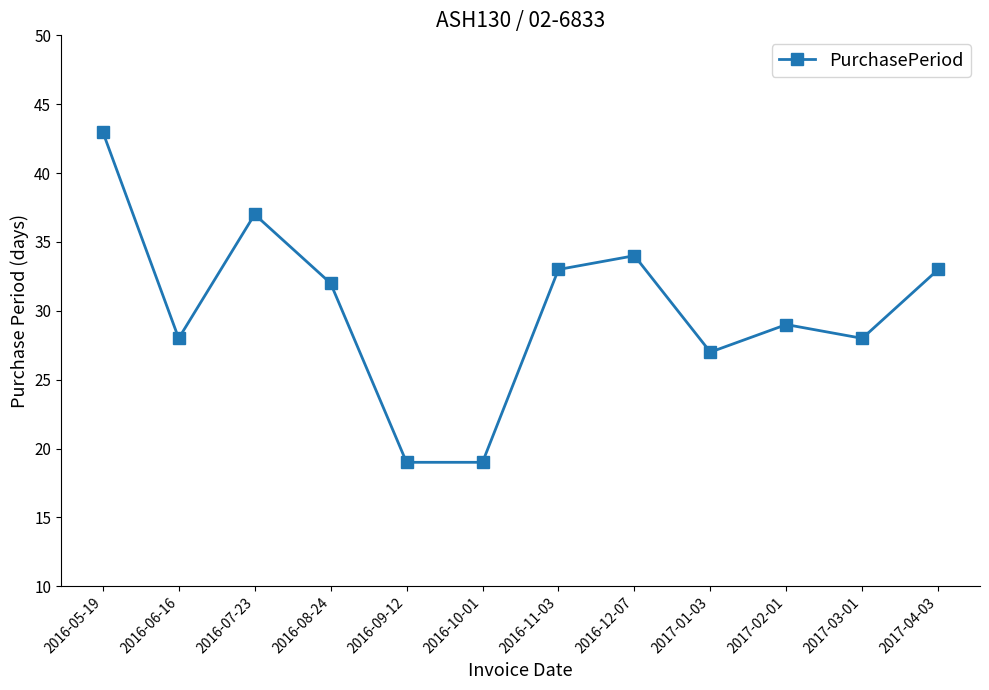

Reading right to left, extract all data points from this chart.

2017-04-03=33	2017-03-01=28	2017-02-01=29	2017-01-03=27	2016-12-07=34	2016-11-03=33	2016-10-01=19	2016-09-12=19	2016-08-24=32	2016-07-23=37	2016-06-16=28	2016-05-19=43